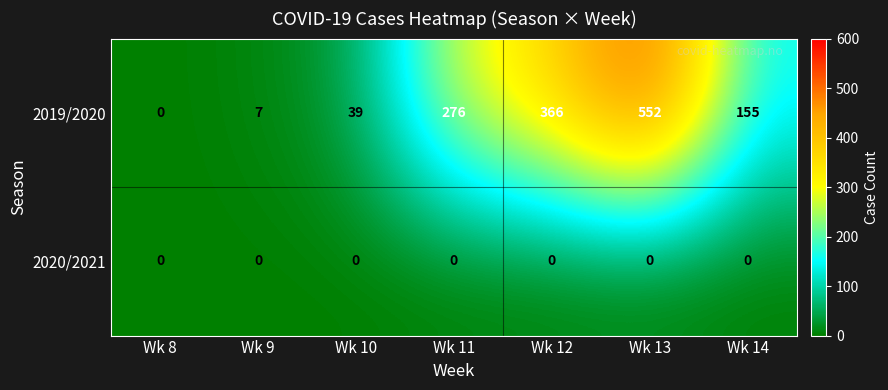

Between Wk 10 and Wk 11, which series saw the biggest shift?

2019/2020